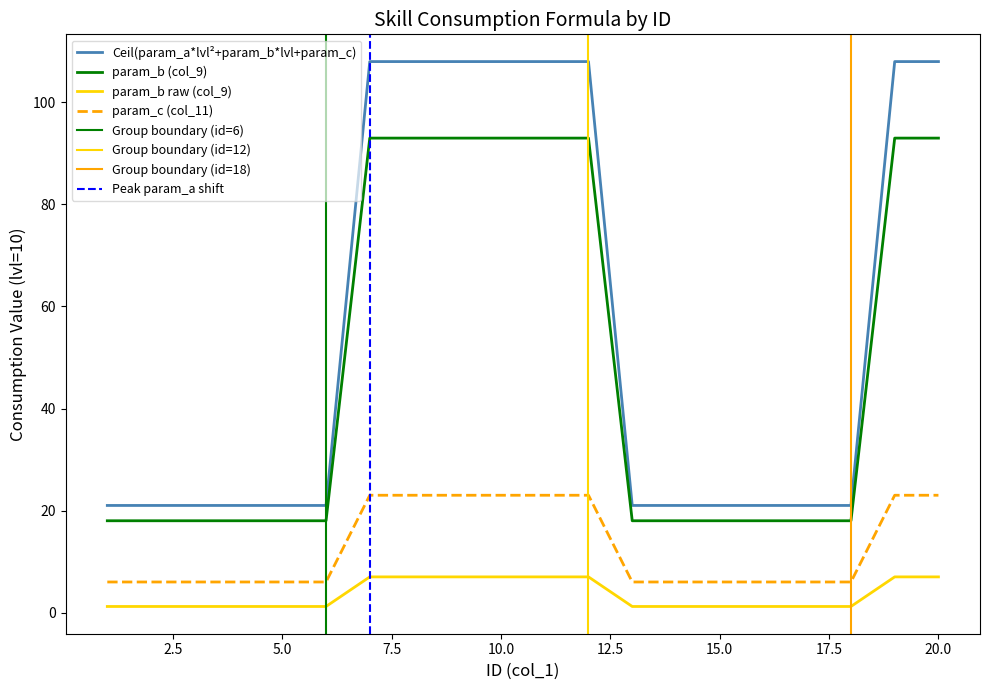

True or false: param_a and param_c intersect in this chart.

False